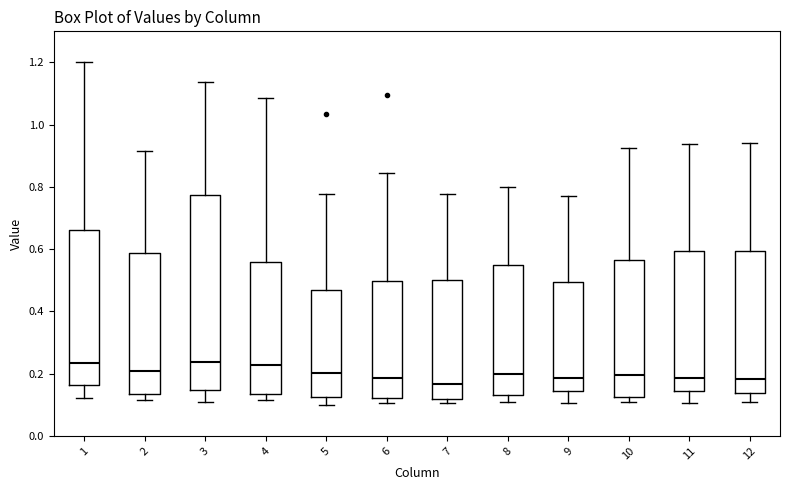

Reading left to right, transcribe this box plot: for each box, give where its median line is, the range the box spans, and where its two whiskers end, as read against the y-axis. The values are not printed on the chart, so give them approximately, as read against the axis.

1: median 0.24, box 0.16 to 0.66, whiskers 0.12 to 1.20
2: median 0.20, box 0.14 to 0.58, whiskers 0.12 to 0.92
3: median 0.24, box 0.14 to 0.78, whiskers 0.12 to 1.14
4: median 0.22, box 0.14 to 0.56, whiskers 0.12 to 1.08
5: median 0.20, box 0.12 to 0.46, whiskers 0.10 to 0.78
6: median 0.18, box 0.12 to 0.50, whiskers 0.10 to 0.84
7: median 0.16, box 0.12 to 0.50, whiskers 0.10 to 0.78
8: median 0.20, box 0.12 to 0.54, whiskers 0.10 to 0.80
9: median 0.18, box 0.14 to 0.50, whiskers 0.10 to 0.76
10: median 0.20, box 0.12 to 0.56, whiskers 0.10 to 0.92
11: median 0.18, box 0.14 to 0.60, whiskers 0.10 to 0.94
12: median 0.18, box 0.14 to 0.60, whiskers 0.10 to 0.94